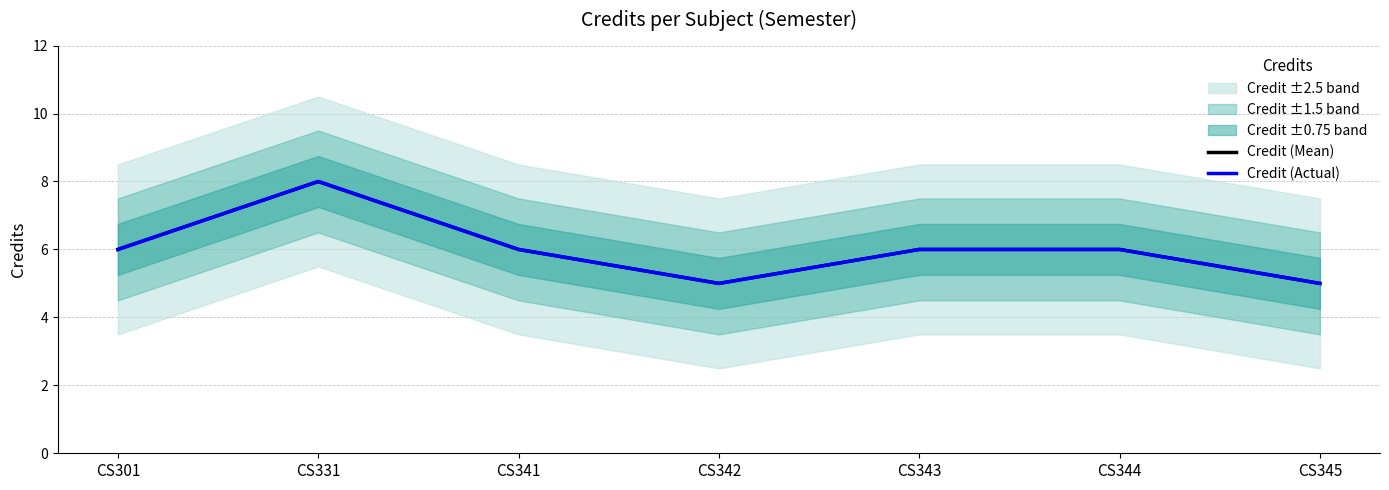

What is the value of the Credit (Actual) point at the 7th from the left?

5